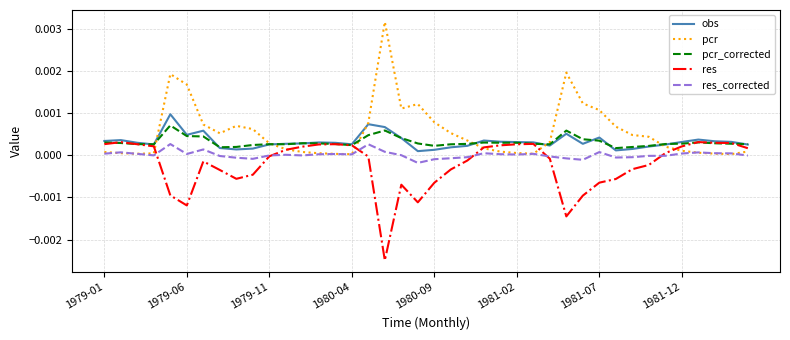

Which series has the largest range (max minus min)?

pcr